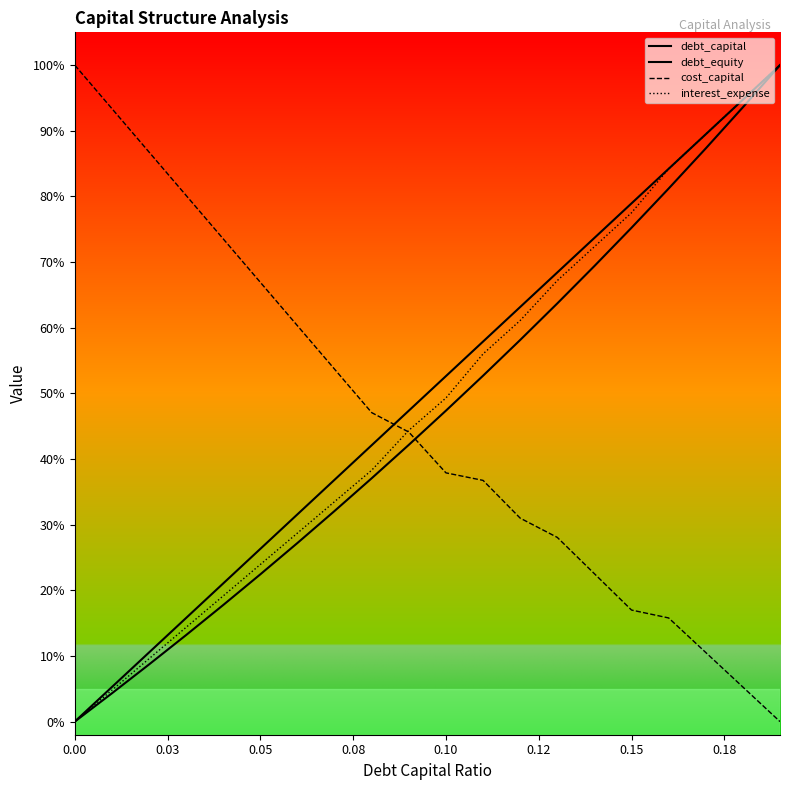

Does the chart display data point markers on the line(s)?

No